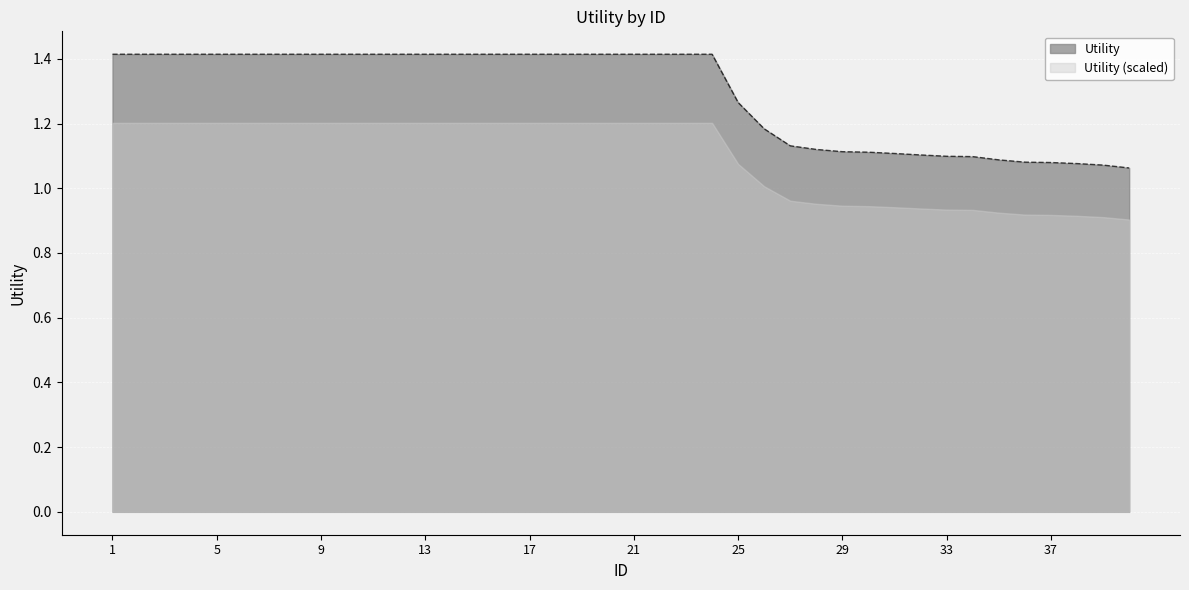

What is the greatest value displayed?

1.4